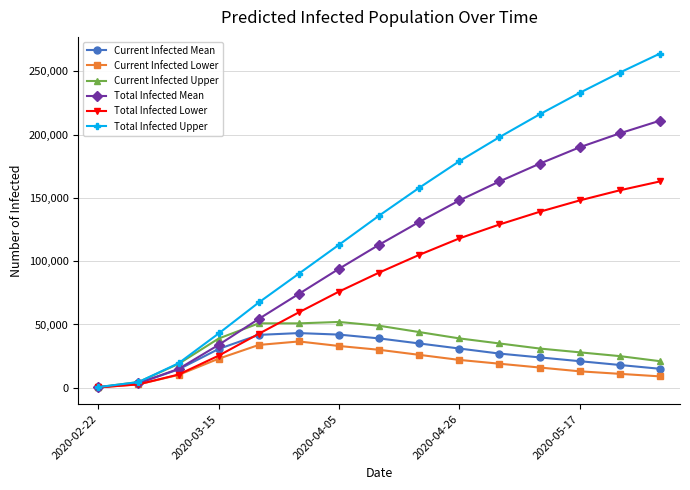

Which series has the largest total across all categories?

Total Infected Upper